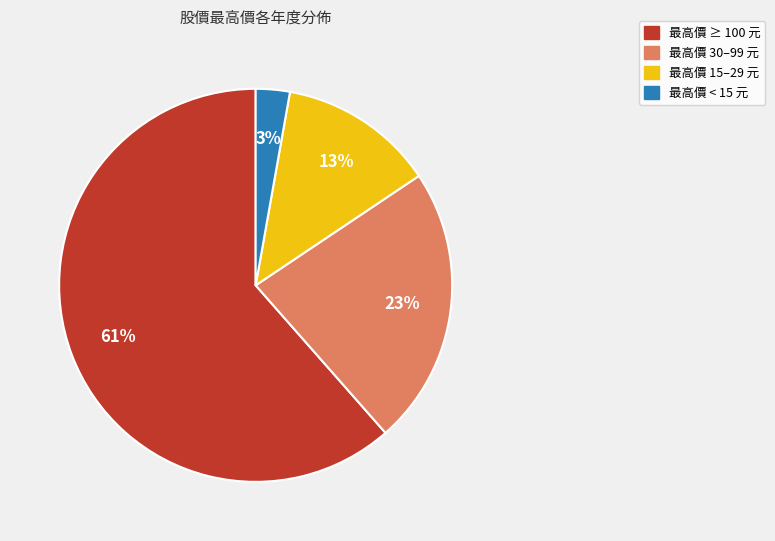

Does any single category account for the majority?

Yes